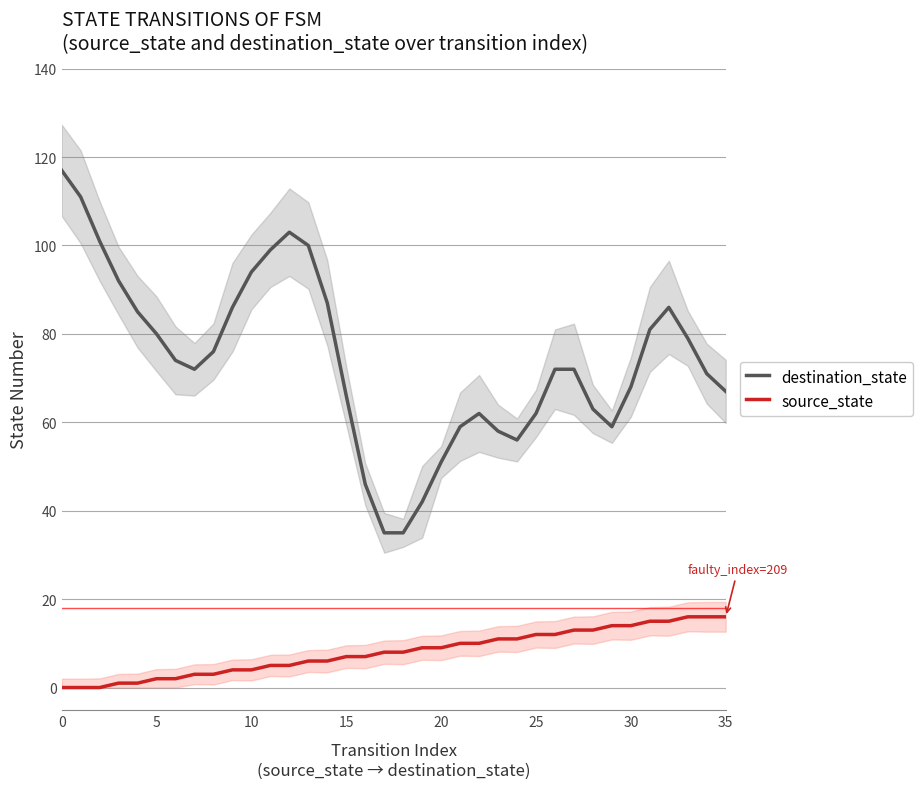

The value of source_state at 8 is 3. True or false?

True